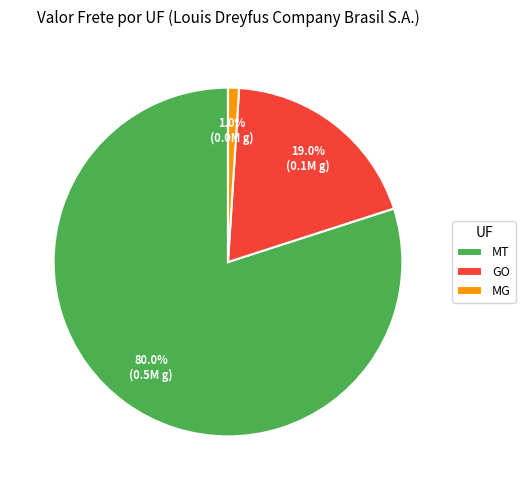

To the nearest percent, what is the combined percentage of GO and MG?

20%